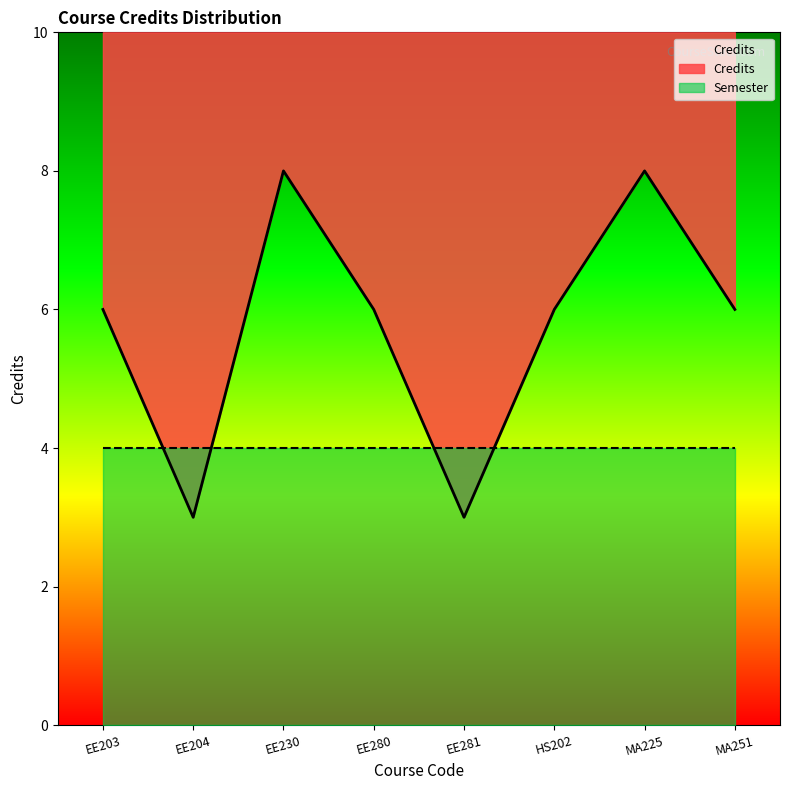

How many lines are shown in the chart?

1